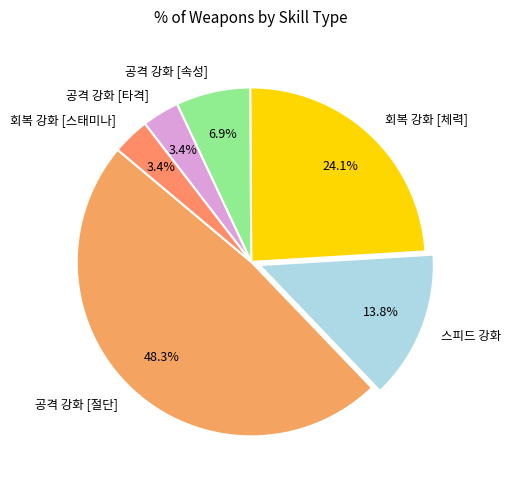

Between 회복 강화 [스태미나] and 공격 강화 [절단], which is larger?

공격 강화 [절단]